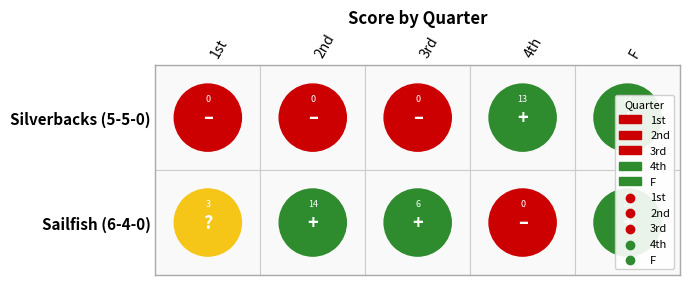

What is the sum of the Sailfish (6-4-0) values at 4 and Sailfish (6-4-0)?

37